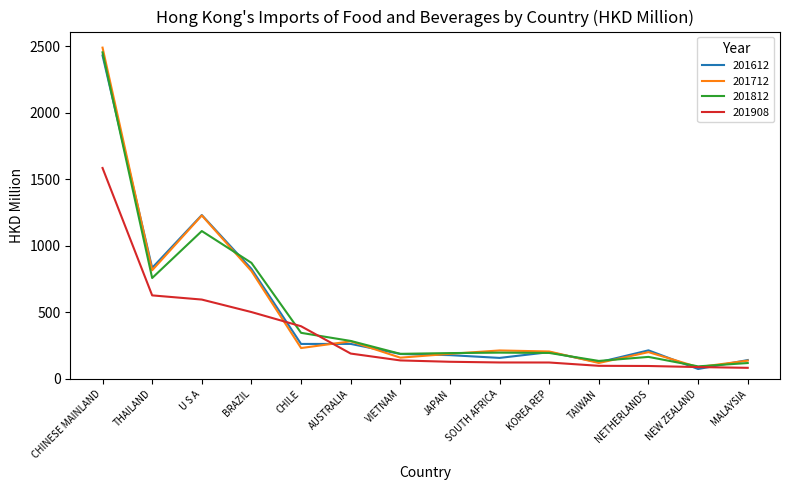

The 201612 series shows 200.9 at KOREA REP. True or false?

True